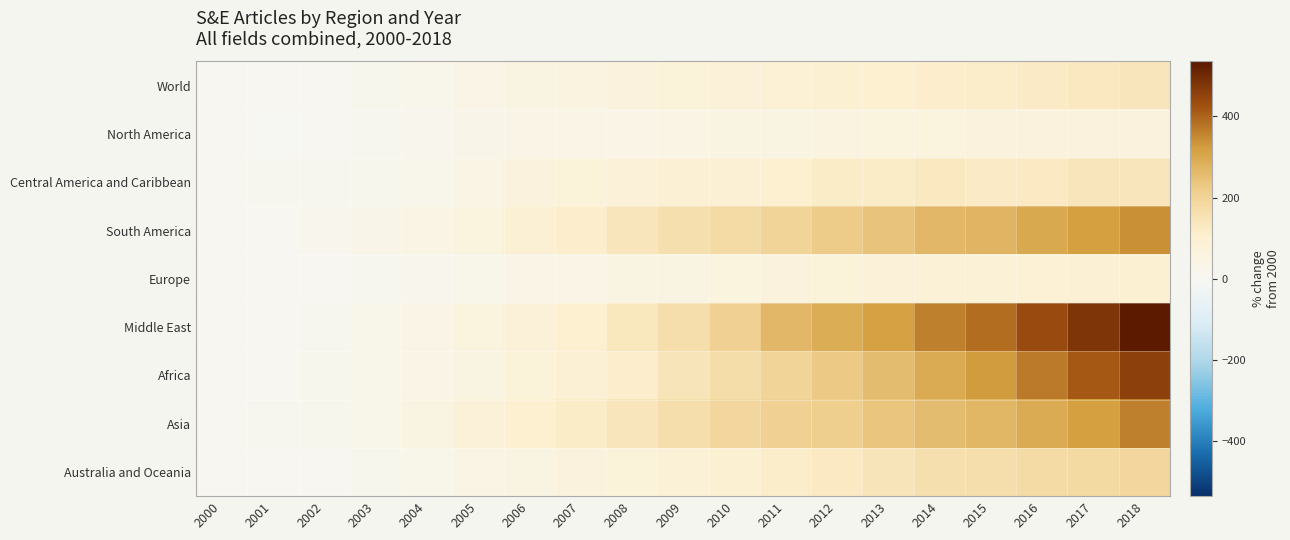

Which series has the widest spread of values?

Middle East